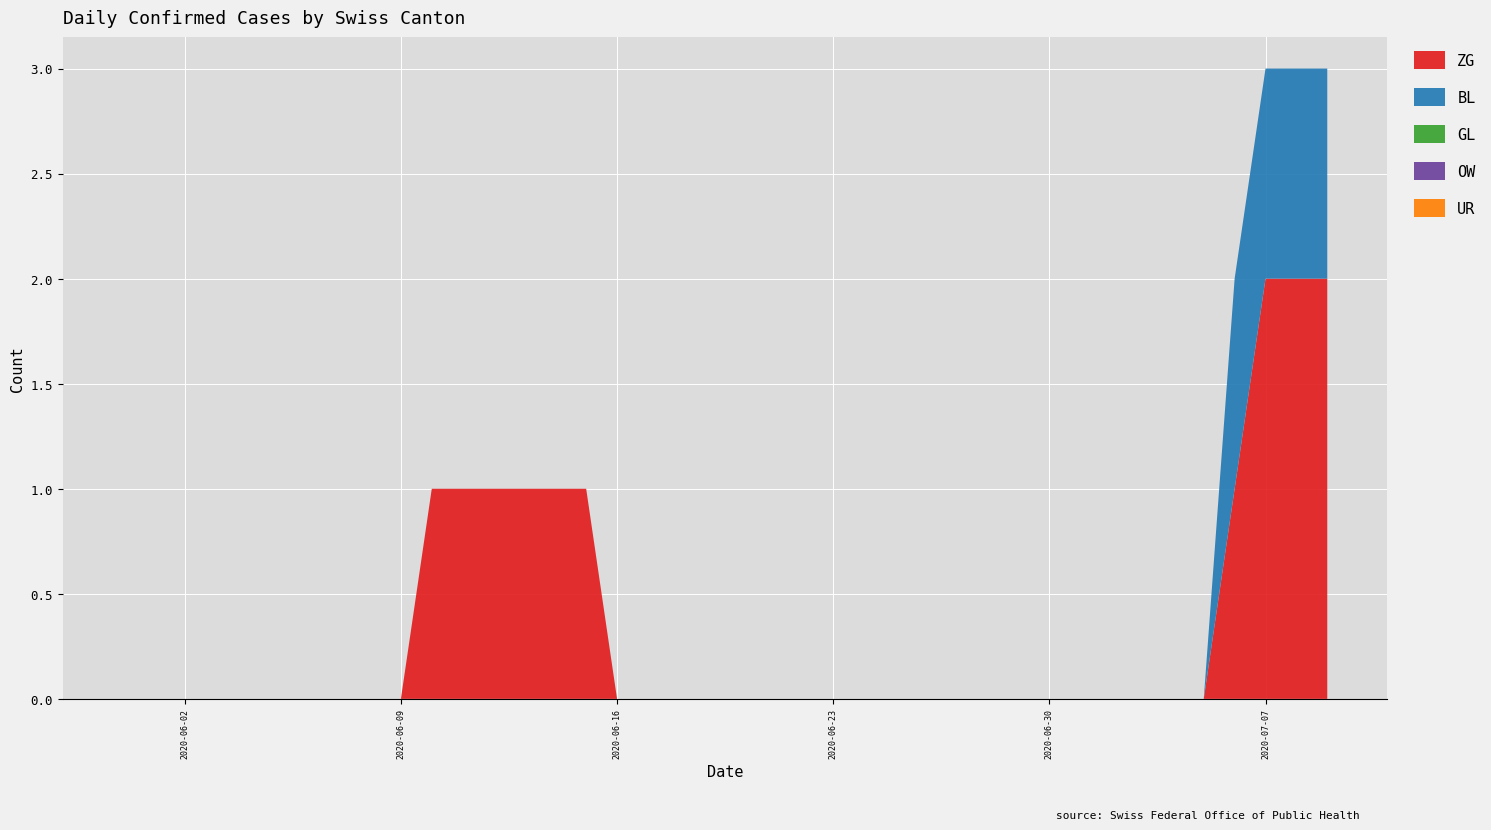

Reading left to right, what are all the values shown in this chart?

ZG: 2020-05-31=0	2020-06-01=0	2020-06-02=0	2020-06-03=0	2020-06-04=0	2020-06-05=0	2020-06-06=0	2020-06-07=0	2020-06-08=0	2020-06-09=0	2020-06-10=1	2020-06-11=1	2020-06-12=1	2020-06-13=1	2020-06-14=1	2020-06-15=1	2020-06-16=0	2020-06-17=0	2020-06-18=0	2020-06-19=0	2020-06-20=0	2020-06-21=0	2020-06-22=0	2020-06-23=0	2020-06-24=0	2020-06-25=0	2020-06-26=0	2020-06-27=0	2020-06-28=0	2020-06-29=0	2020-06-30=0	2020-07-01=0	2020-07-02=0	2020-07-03=0	2020-07-04=0	2020-07-05=0	2020-07-06=1	2020-07-07=2	2020-07-08=2	2020-07-09=2
BL: 2020-05-31=0	2020-06-01=0	2020-06-02=0	2020-06-03=0	2020-06-04=0	2020-06-05=0	2020-06-06=0	2020-06-07=0	2020-06-08=0	2020-06-09=0	2020-06-10=0	2020-06-11=0	2020-06-12=0	2020-06-13=0	2020-06-14=0	2020-06-15=0	2020-06-16=0	2020-06-17=0	2020-06-18=0	2020-06-19=0	2020-06-20=0	2020-06-21=0	2020-06-22=0	2020-06-23=0	2020-06-24=0	2020-06-25=0	2020-06-26=0	2020-06-27=0	2020-06-28=0	2020-06-29=0	2020-06-30=0	2020-07-01=0	2020-07-02=0	2020-07-03=0	2020-07-04=0	2020-07-05=0	2020-07-06=1	2020-07-07=1	2020-07-08=1	2020-07-09=1
GL: 2020-05-31=0	2020-06-01=0	2020-06-02=0	2020-06-03=0	2020-06-04=0	2020-06-05=0	2020-06-06=0	2020-06-07=0	2020-06-08=0	2020-06-09=0	2020-06-10=0	2020-06-11=0	2020-06-12=0	2020-06-13=0	2020-06-14=0	2020-06-15=0	2020-06-16=0	2020-06-17=0	2020-06-18=0	2020-06-19=0	2020-06-20=0	2020-06-21=0	2020-06-22=0	2020-06-23=0	2020-06-24=0	2020-06-25=0	2020-06-26=0	2020-06-27=0	2020-06-28=0	2020-06-29=0	2020-06-30=0	2020-07-01=0	2020-07-02=0	2020-07-03=0	2020-07-04=0	2020-07-05=0	2020-07-06=0	2020-07-07=0	2020-07-08=0	2020-07-09=0
OW: 2020-05-31=0	2020-06-01=0	2020-06-02=0	2020-06-03=0	2020-06-04=0	2020-06-05=0	2020-06-06=0	2020-06-07=0	2020-06-08=0	2020-06-09=0	2020-06-10=0	2020-06-11=0	2020-06-12=0	2020-06-13=0	2020-06-14=0	2020-06-15=0	2020-06-16=0	2020-06-17=0	2020-06-18=0	2020-06-19=0	2020-06-20=0	2020-06-21=0	2020-06-22=0	2020-06-23=0	2020-06-24=0	2020-06-25=0	2020-06-26=0	2020-06-27=0	2020-06-28=0	2020-06-29=0	2020-06-30=0	2020-07-01=0	2020-07-02=0	2020-07-03=0	2020-07-04=0	2020-07-05=0	2020-07-06=0	2020-07-07=0	2020-07-08=0	2020-07-09=0
UR: 2020-05-31=0	2020-06-01=0	2020-06-02=0	2020-06-03=0	2020-06-04=0	2020-06-05=0	2020-06-06=0	2020-06-07=0	2020-06-08=0	2020-06-09=0	2020-06-10=0	2020-06-11=0	2020-06-12=0	2020-06-13=0	2020-06-14=0	2020-06-15=0	2020-06-16=0	2020-06-17=0	2020-06-18=0	2020-06-19=0	2020-06-20=0	2020-06-21=0	2020-06-22=0	2020-06-23=0	2020-06-24=0	2020-06-25=0	2020-06-26=0	2020-06-27=0	2020-06-28=0	2020-06-29=0	2020-06-30=0	2020-07-01=0	2020-07-02=0	2020-07-03=0	2020-07-04=0	2020-07-05=0	2020-07-06=0	2020-07-07=0	2020-07-08=0	2020-07-09=0